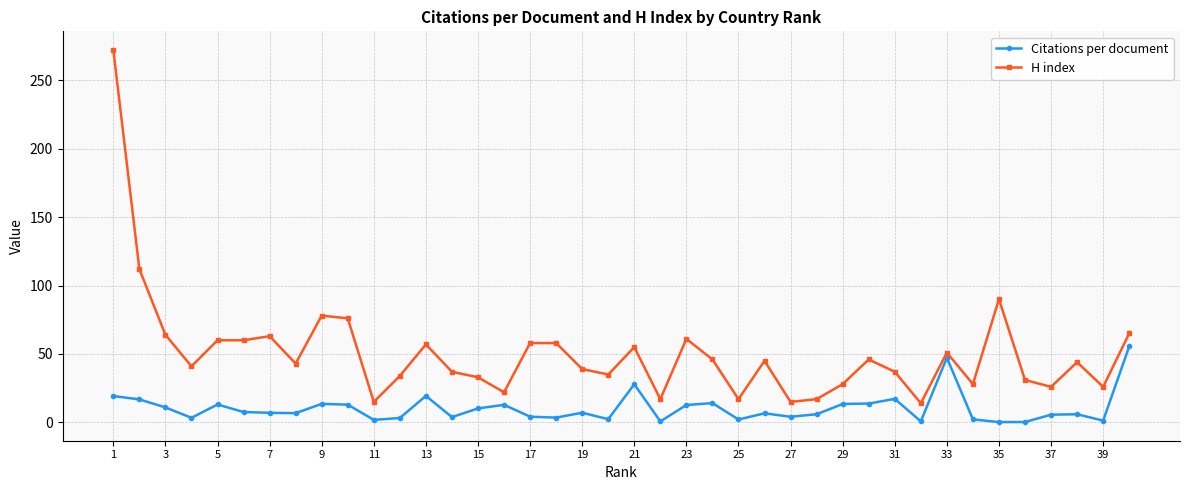

What is the value of the H index point at the 8th from the left?

43.0